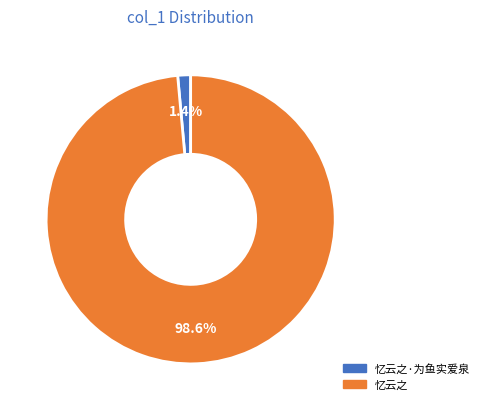

Does any single category account for the majority?

Yes